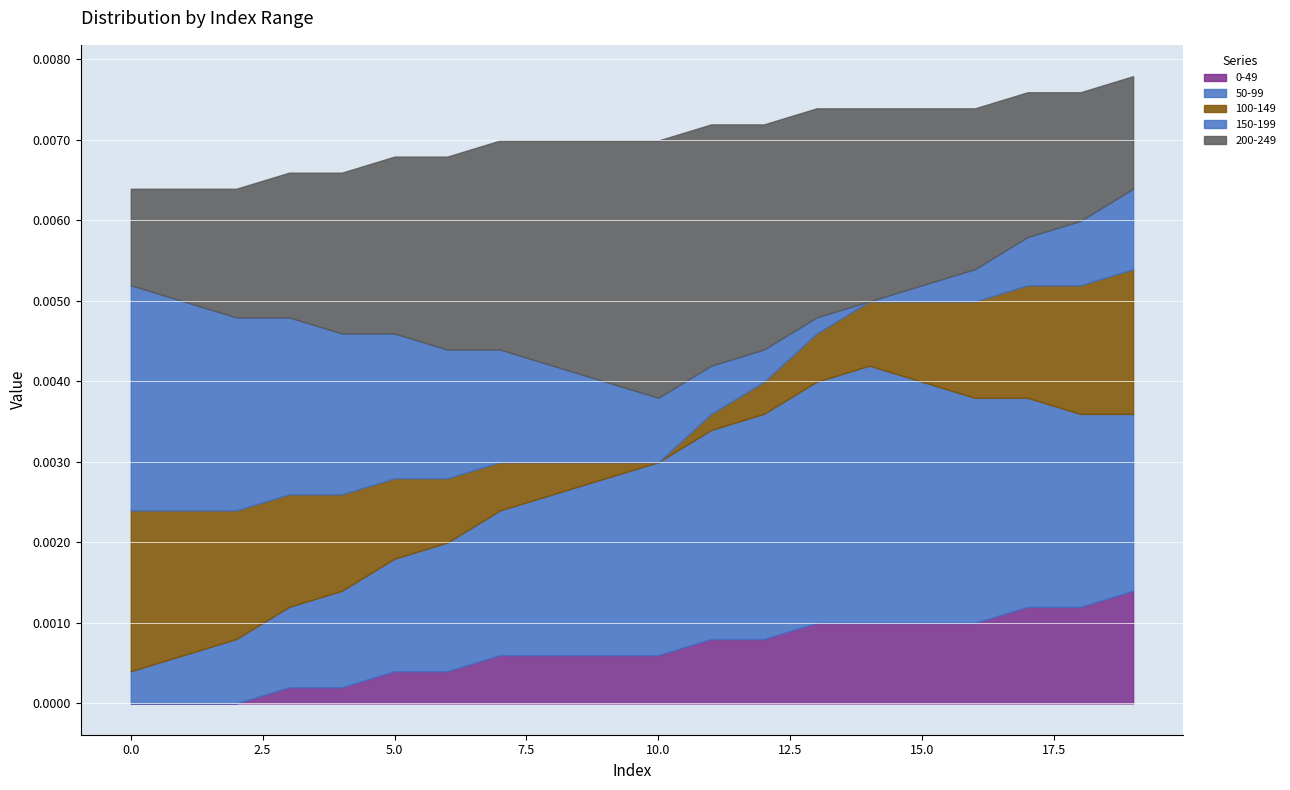

The value of 150-199 at 16 is 0.0. True or false?

False